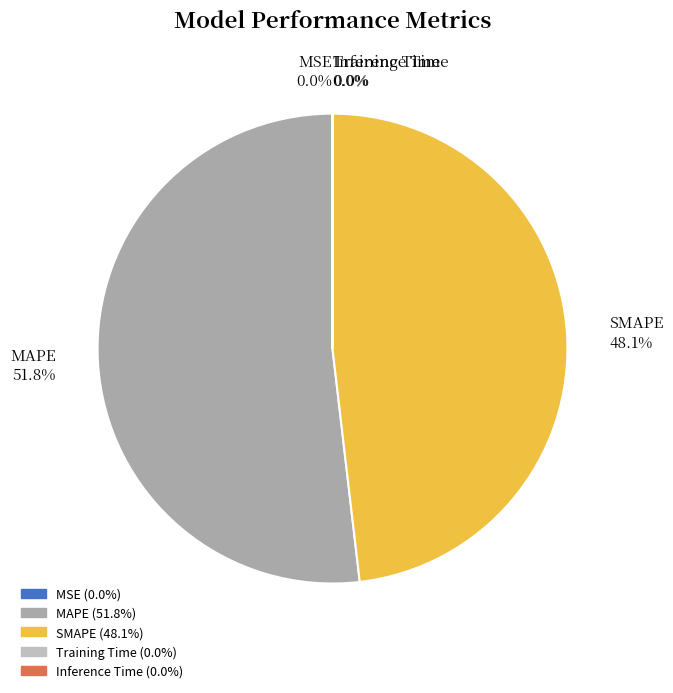

Is there a majority slice in this chart?

Yes